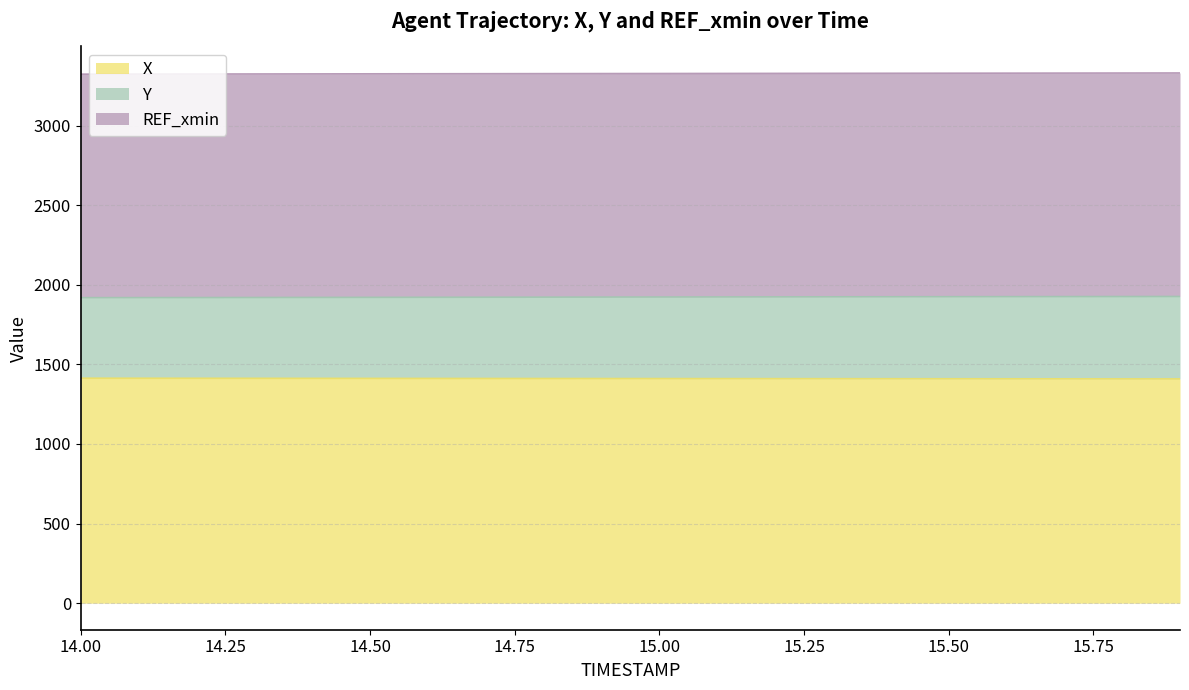

True or false: X has more than 0 interior local peaks.

False